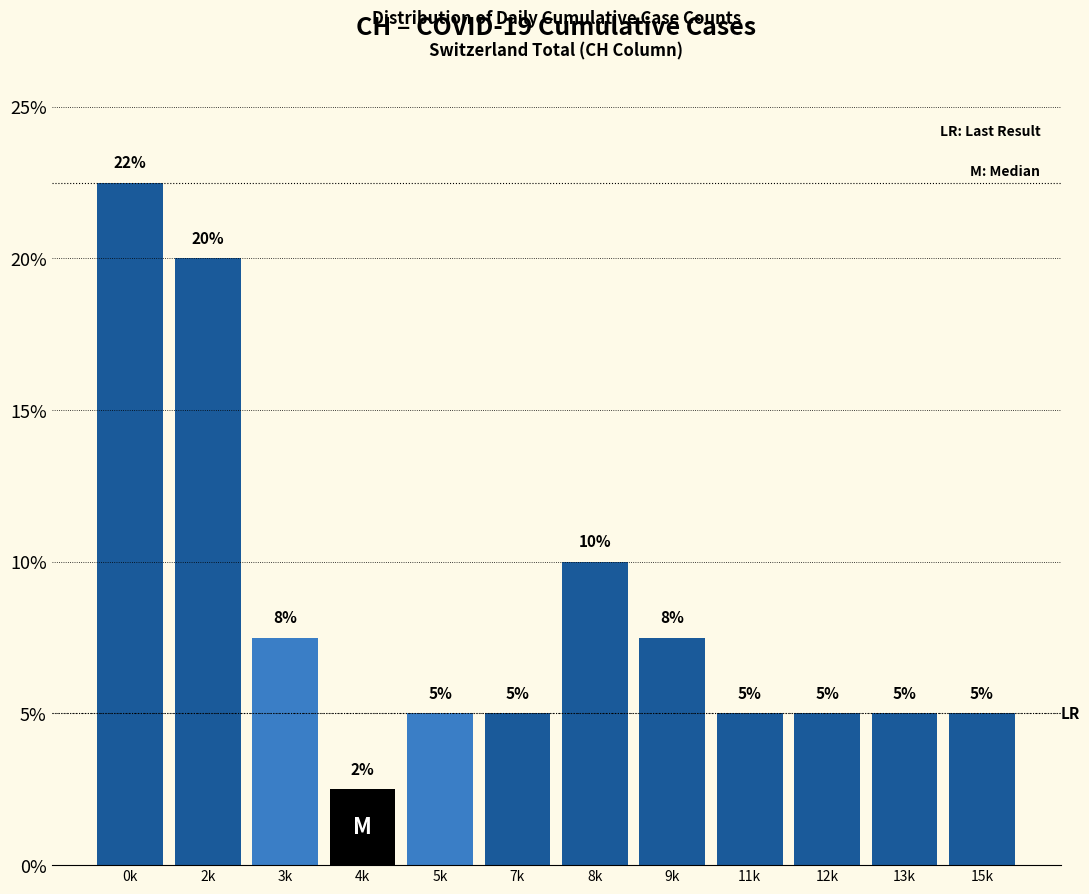

What is the value of the 4th bar from the left?

2.5